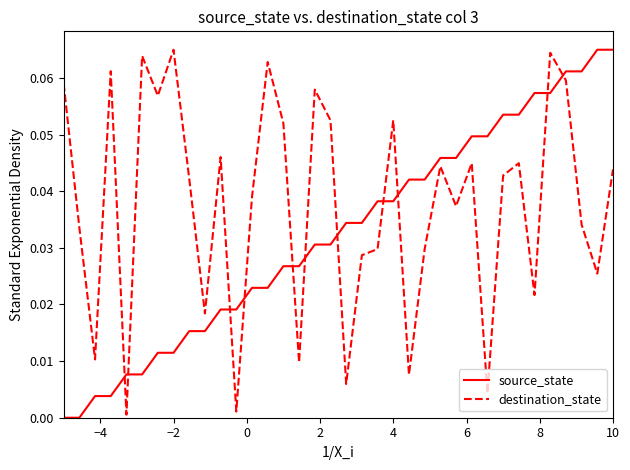

Which series has the largest total across all categories?

destination_state